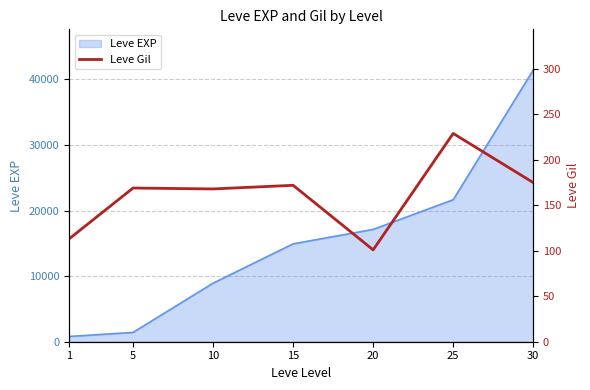

The value of Leve EXP at 30 is 41410. True or false?

True